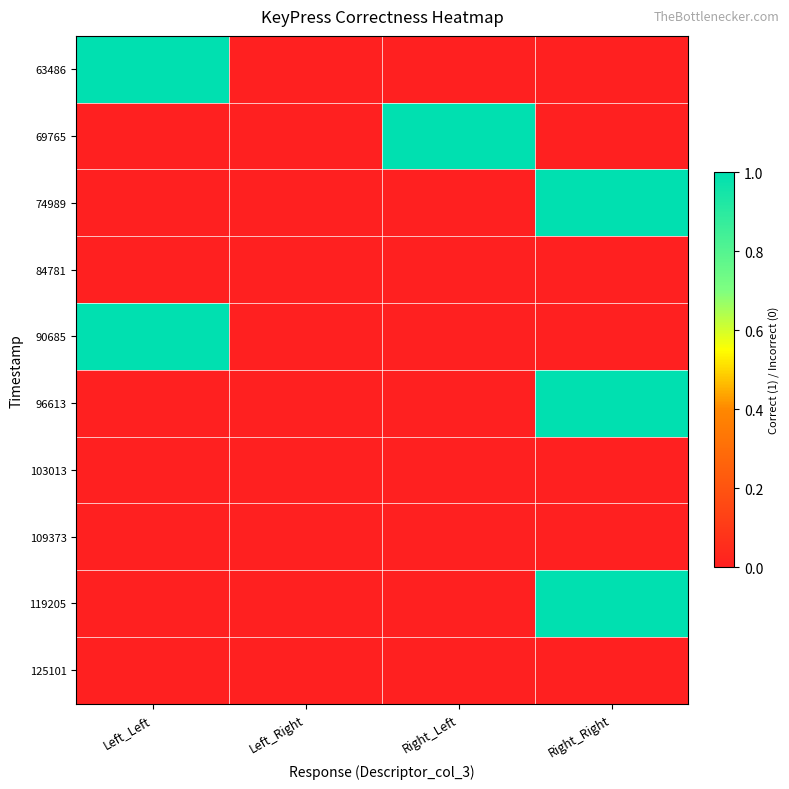

Reading right to left, transcribe all the data shown in this chart.

63486: Right_Right=0	Right_Left=0	Left_Right=0	Left_Left=1
69765: Right_Right=0	Right_Left=1	Left_Right=0	Left_Left=0
74989: Right_Right=1	Right_Left=0	Left_Right=0	Left_Left=0
84781: Right_Right=0	Right_Left=0	Left_Right=0	Left_Left=0
90685: Right_Right=0	Right_Left=0	Left_Right=0	Left_Left=1
96613: Right_Right=1	Right_Left=0	Left_Right=0	Left_Left=0
103013: Right_Right=0	Right_Left=0	Left_Right=0	Left_Left=0
109373: Right_Right=0	Right_Left=0	Left_Right=0	Left_Left=0
119205: Right_Right=1	Right_Left=0	Left_Right=0	Left_Left=0
125101: Right_Right=0	Right_Left=0	Left_Right=0	Left_Left=0